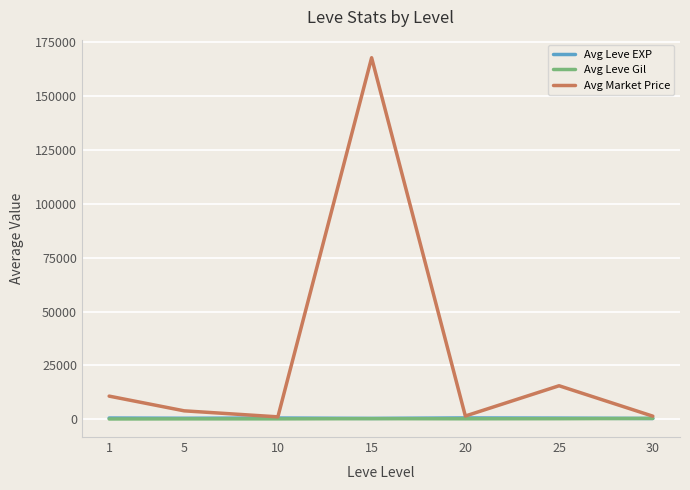

What is the greatest value displayed?

167916.7